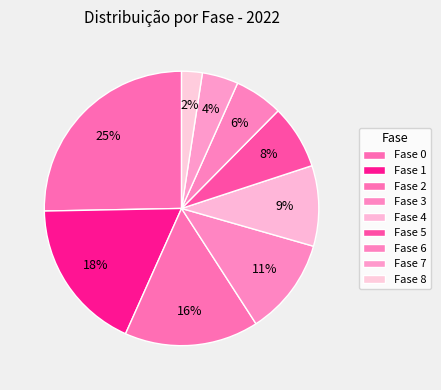

Count the number of slices in the pie.

9